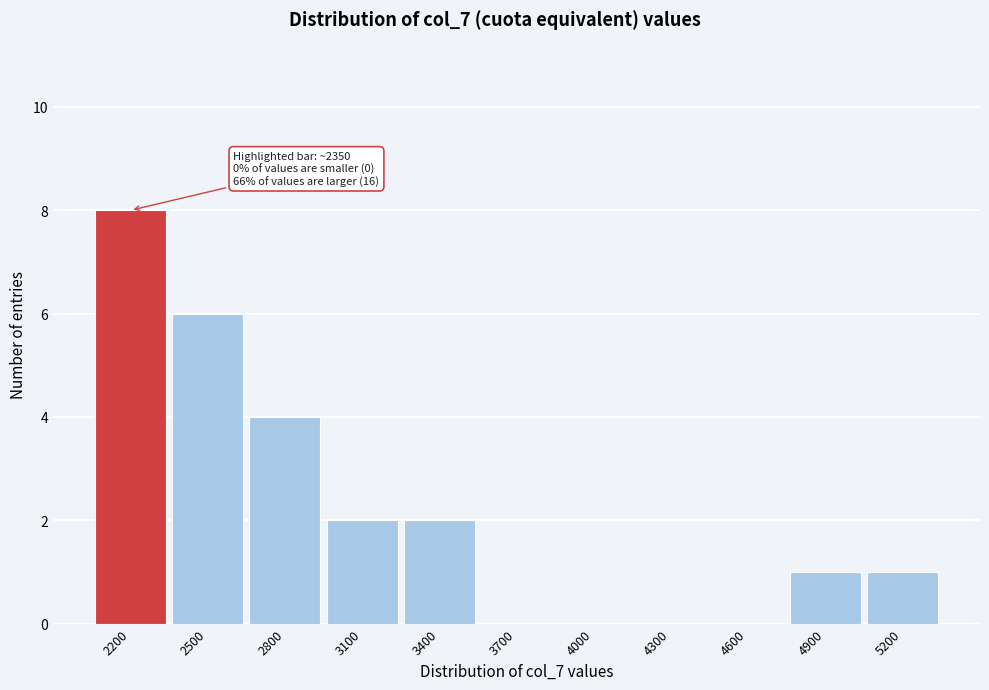

Reading left to right, what are all the values shown in this chart?

2200=8	2500=6	2800=4	3100=2	3400=2	3700=0	4000=0	4300=0	4600=0	4900=1	5200=1